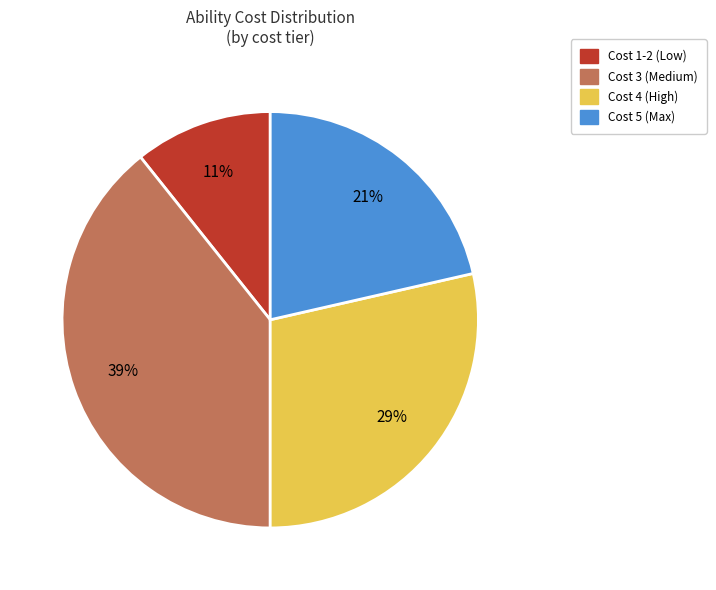

To the nearest percent, what is the average slice percentage?

25%